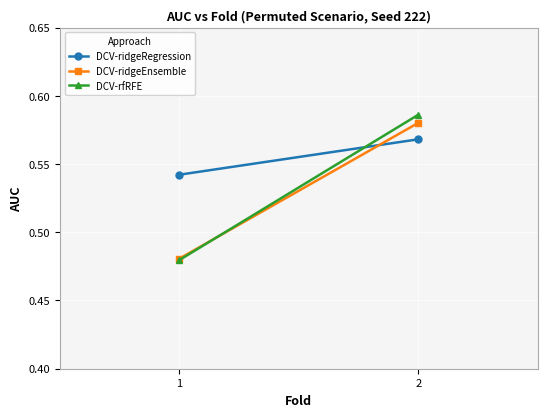

True or false: DCV-rfRFE has a value of 0.6 at 2.

True